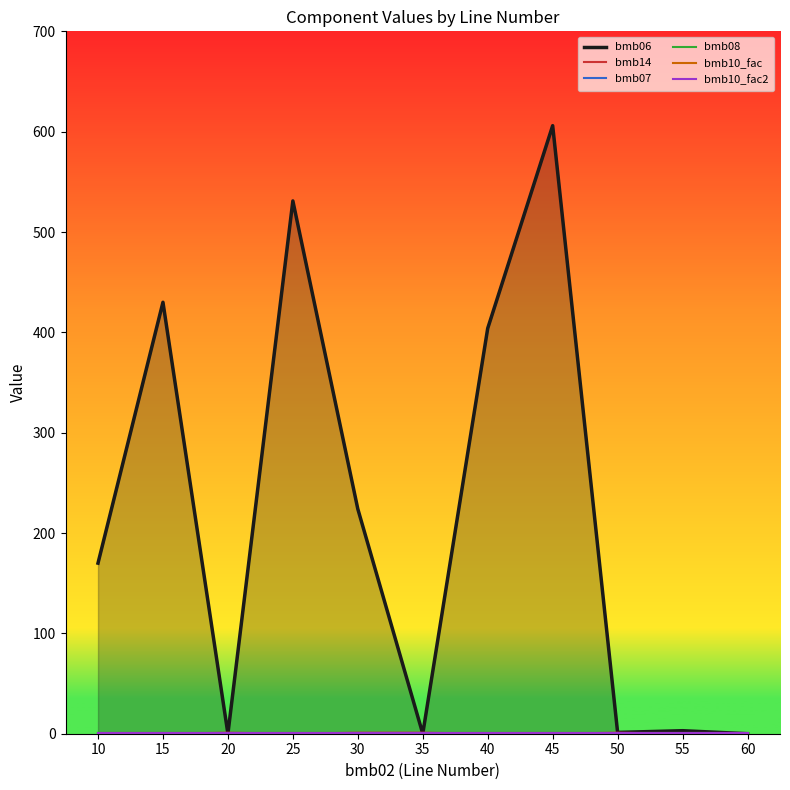

Between 45 and 25, which is larger?

45